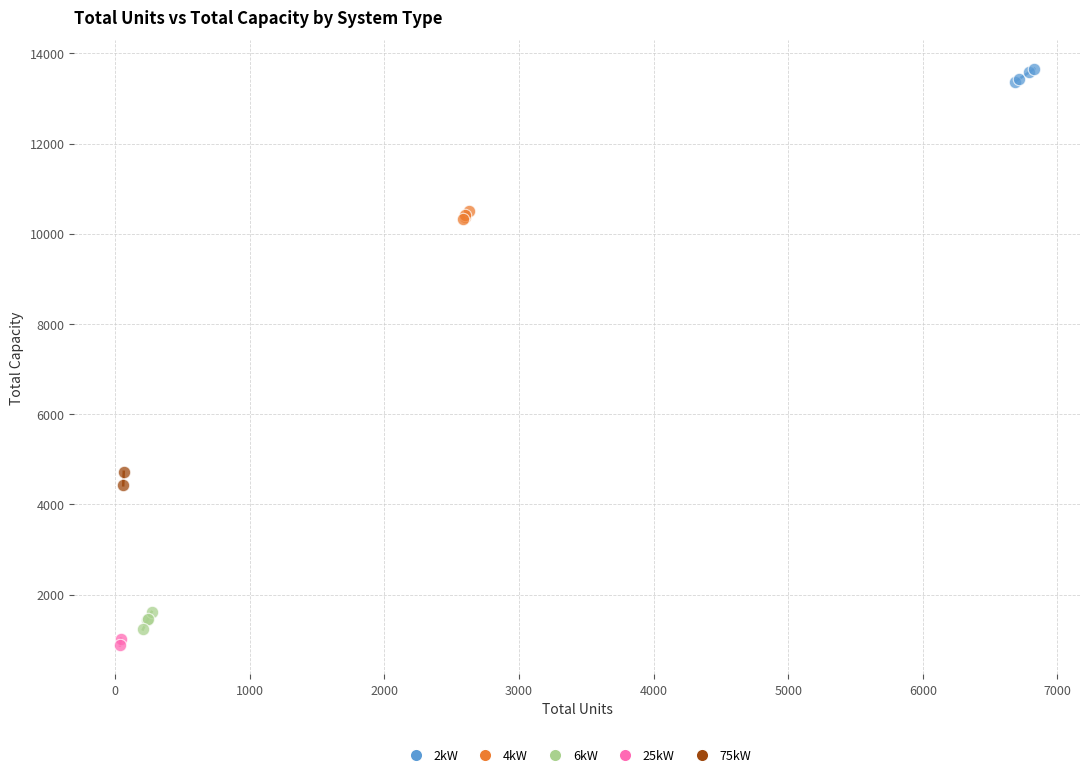

What are all the series names shown in the legend?

2kW, 4kW, 6kW, 25kW, 75kW